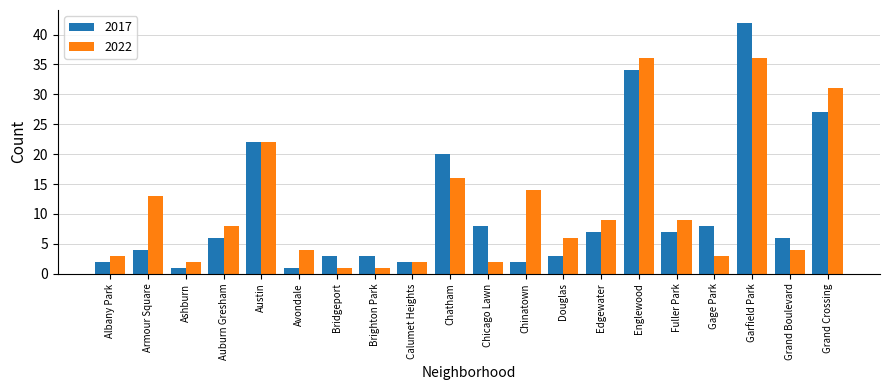

What is the difference between the 2022 values at Calumet Heights and Auburn Gresham?

6